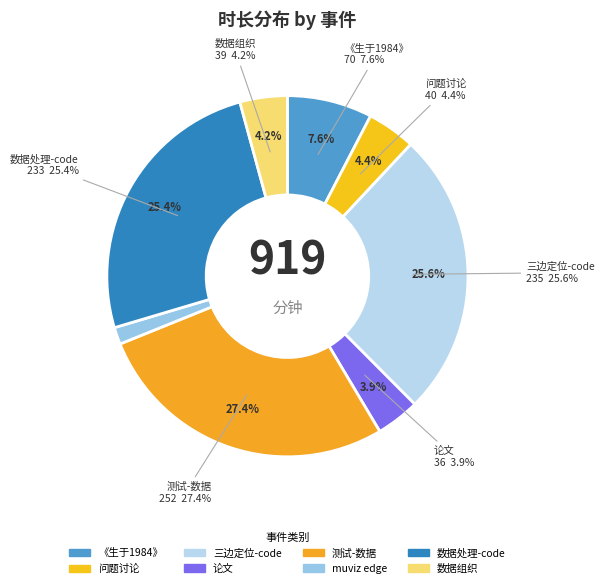

Which slice is the smallest?

muviz edge